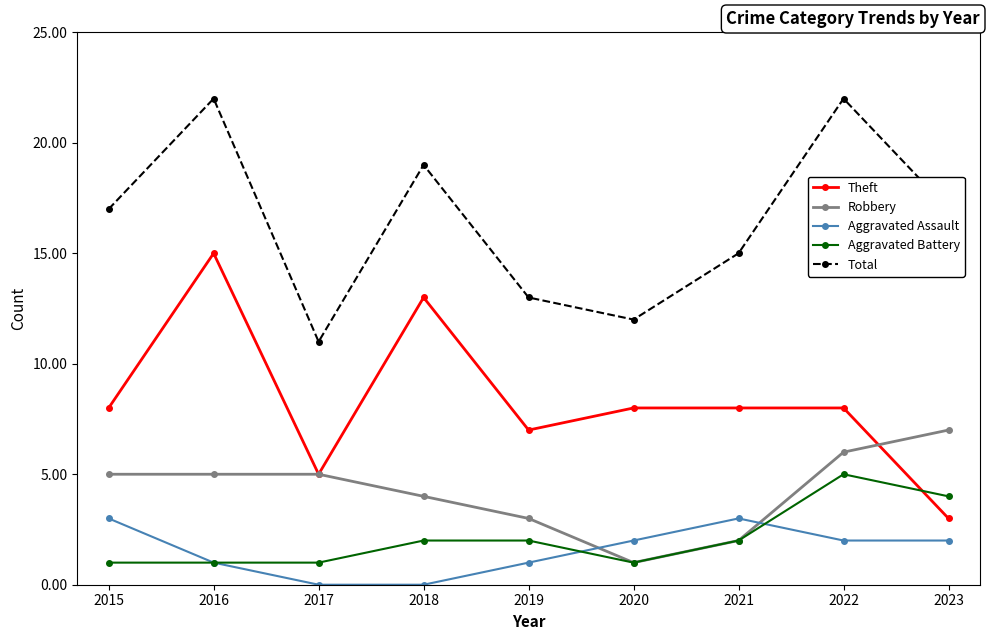

True or false: Aggravated Battery has more than 0 points higher than both neighbors.

True